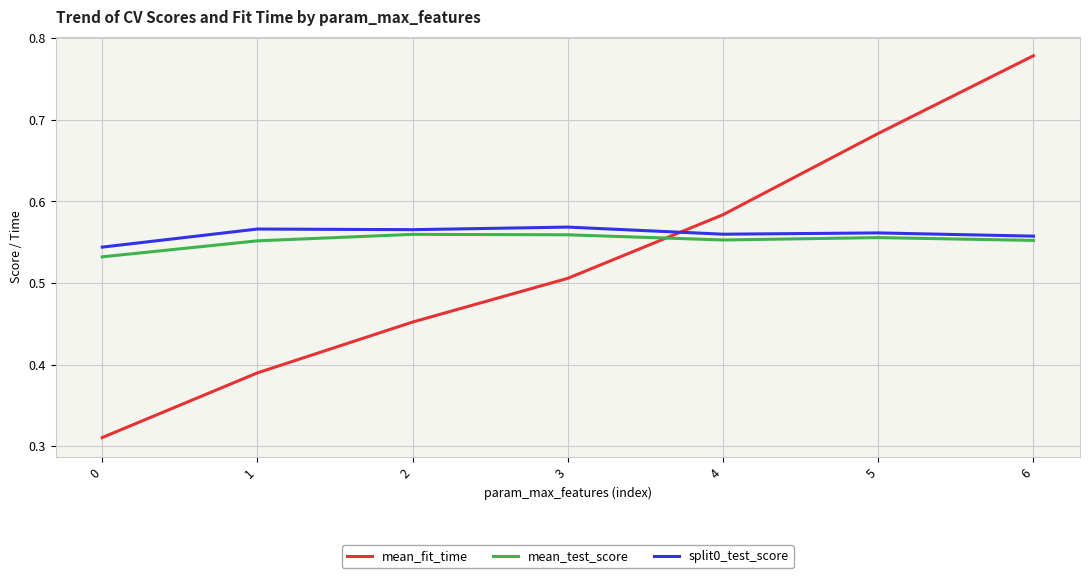

Is the value of split0_test_score at 3 greater than the value of mean_test_score at 0?

Yes